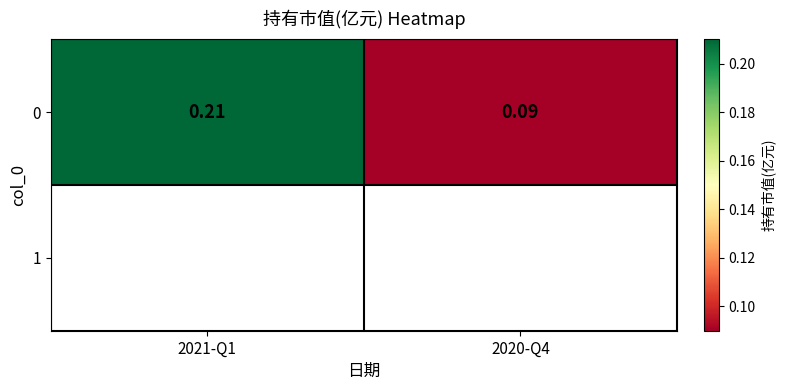

Rank the categories by value from lowest to highest.

2020-Q4, 2021-Q1